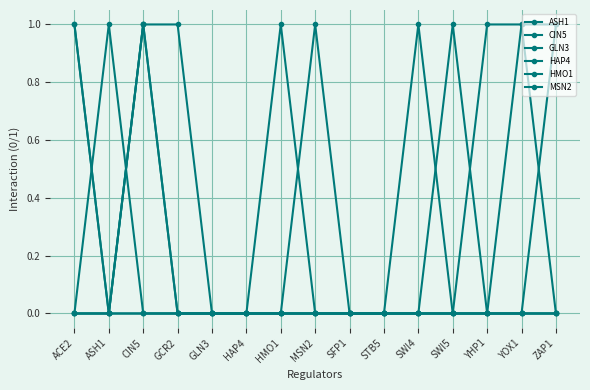

True or false: GLN3 and HAP4 cross at least once.

False